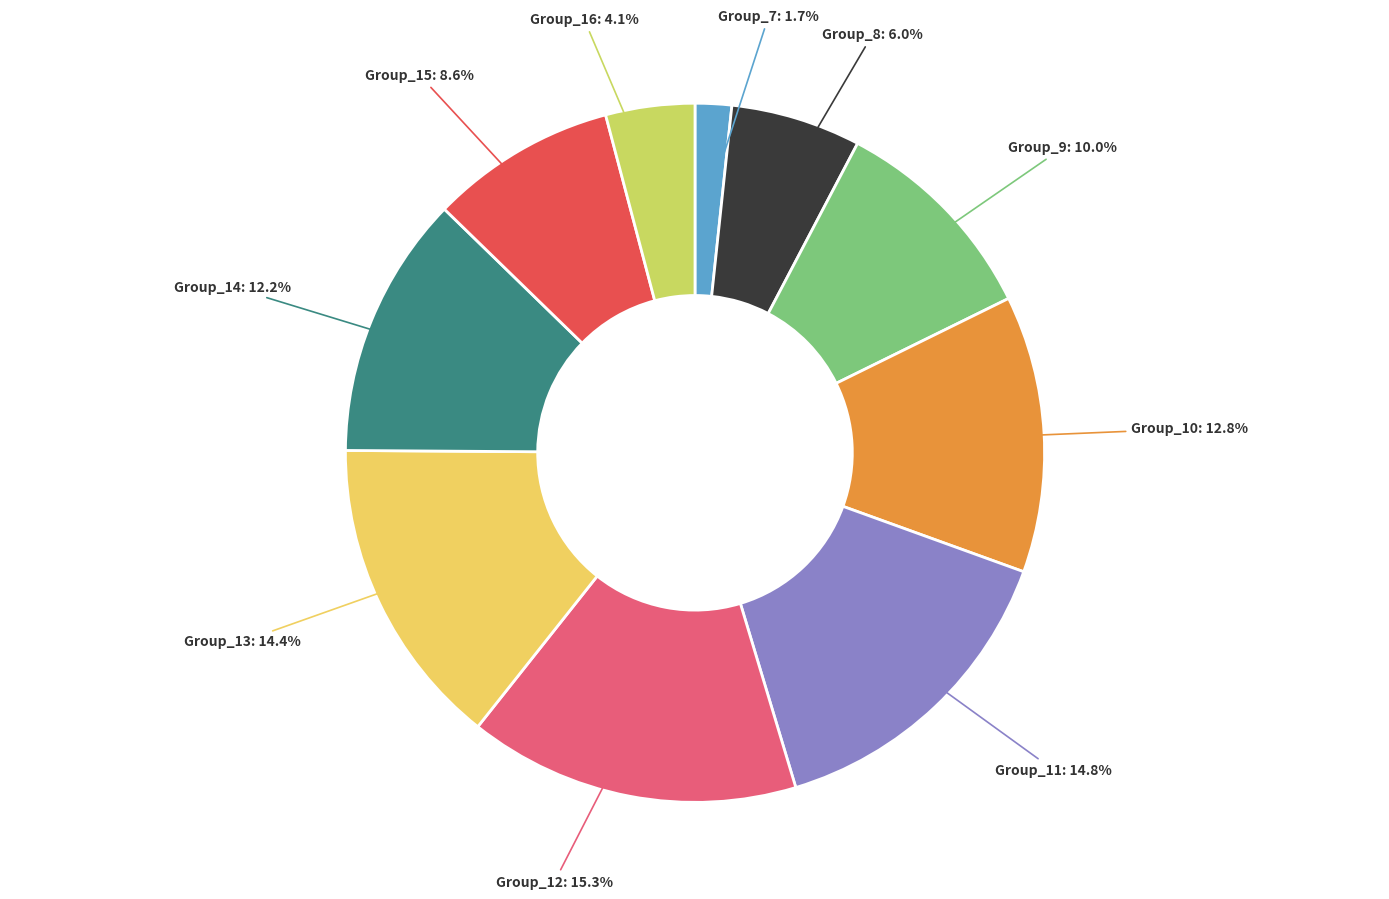

Is the sum of Group_15: 8.6% and Group_8: 6.0% greater than half?

No